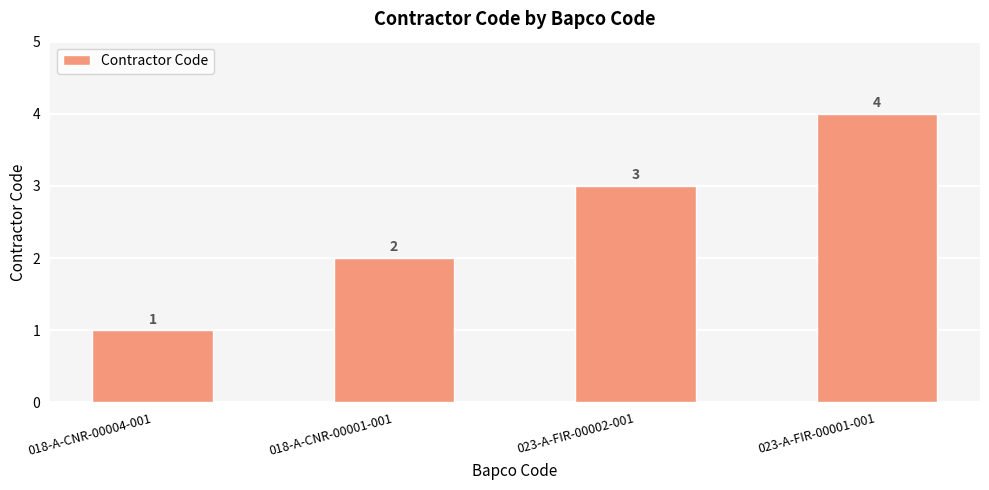

The chart shows a value of 3 at 018-A-CNR-00001-001. True or false?

False